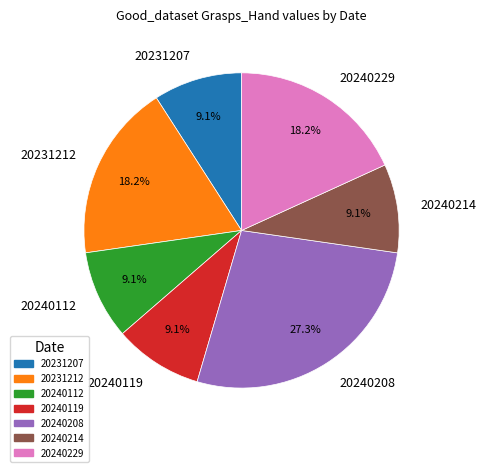

To the nearest percent, what is the average slice percentage?

14%